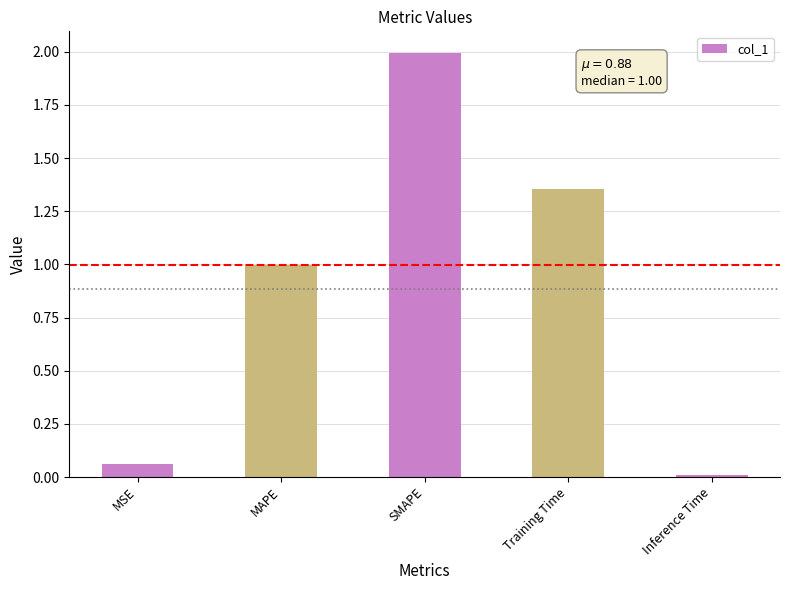

What is the maximum value shown in the chart?

2.0